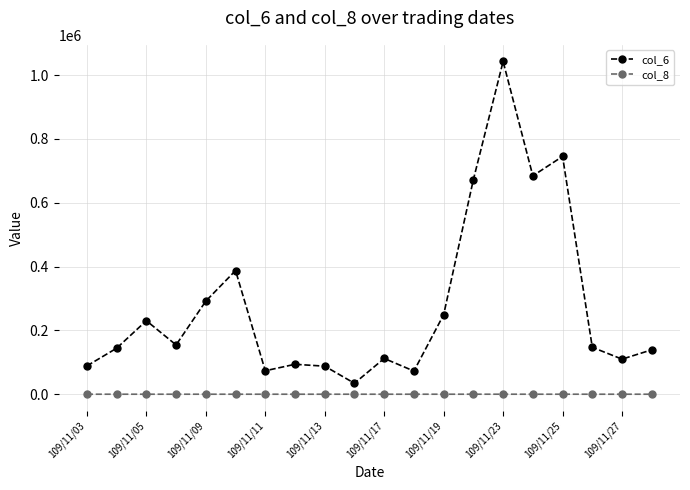

Which series has the largest total across all categories?

col_6